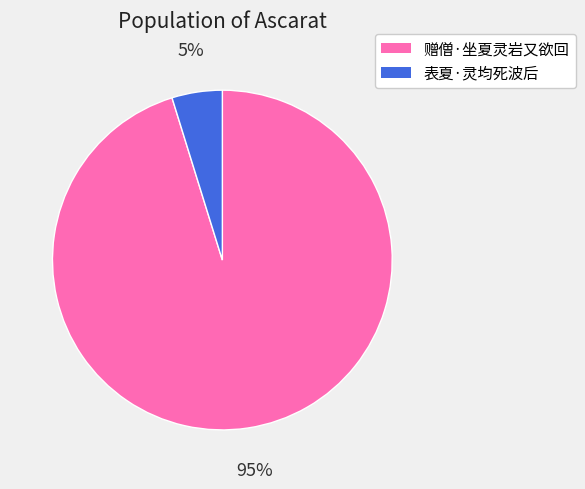

Between 赠僧·坐夏灵岩又欲回 and 表夏·灵均死波后, which is larger?

赠僧·坐夏灵岩又欲回